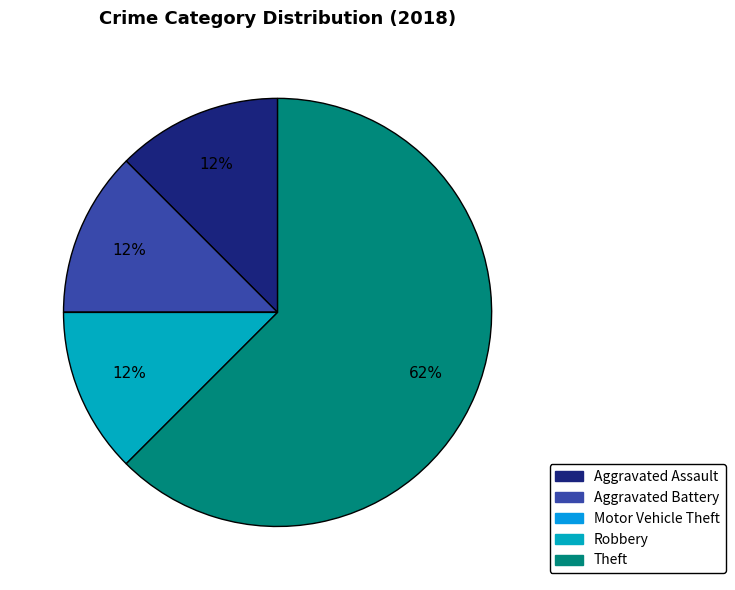

Is the sum of Aggravated Assault and Theft greater than half?

Yes